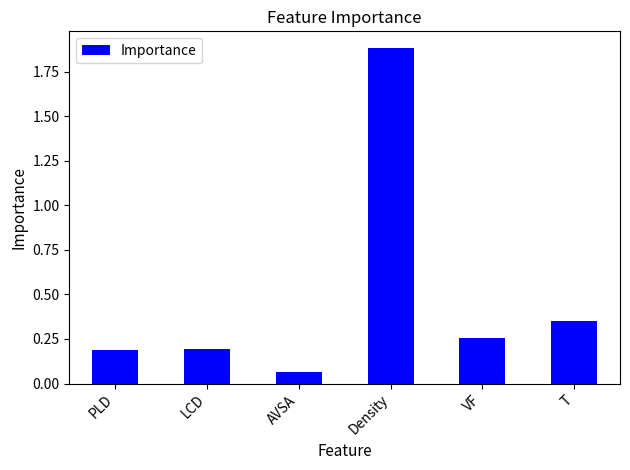

Which label corresponds to the smallest value in the chart?

AVSA